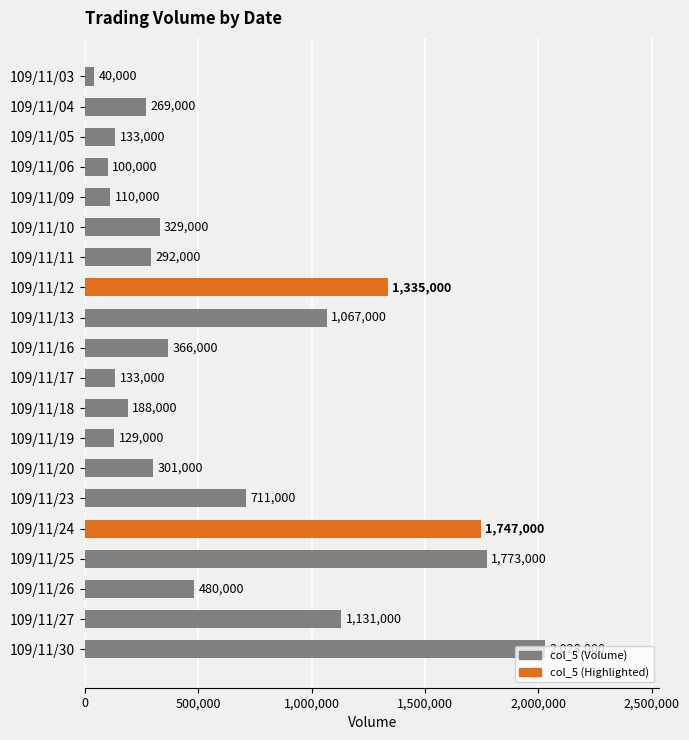

What is the value of the 12th bar from the top?

188000